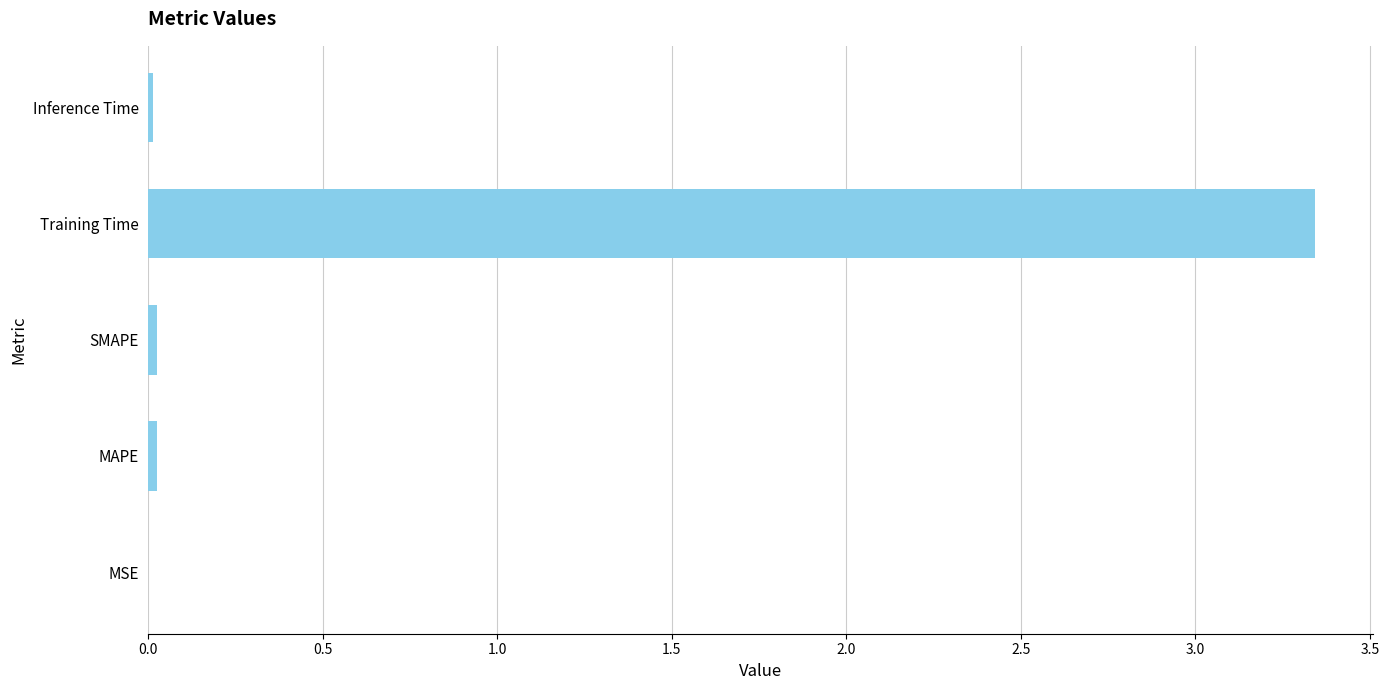

At which category does the chart reach its peak across all series?

Training Time